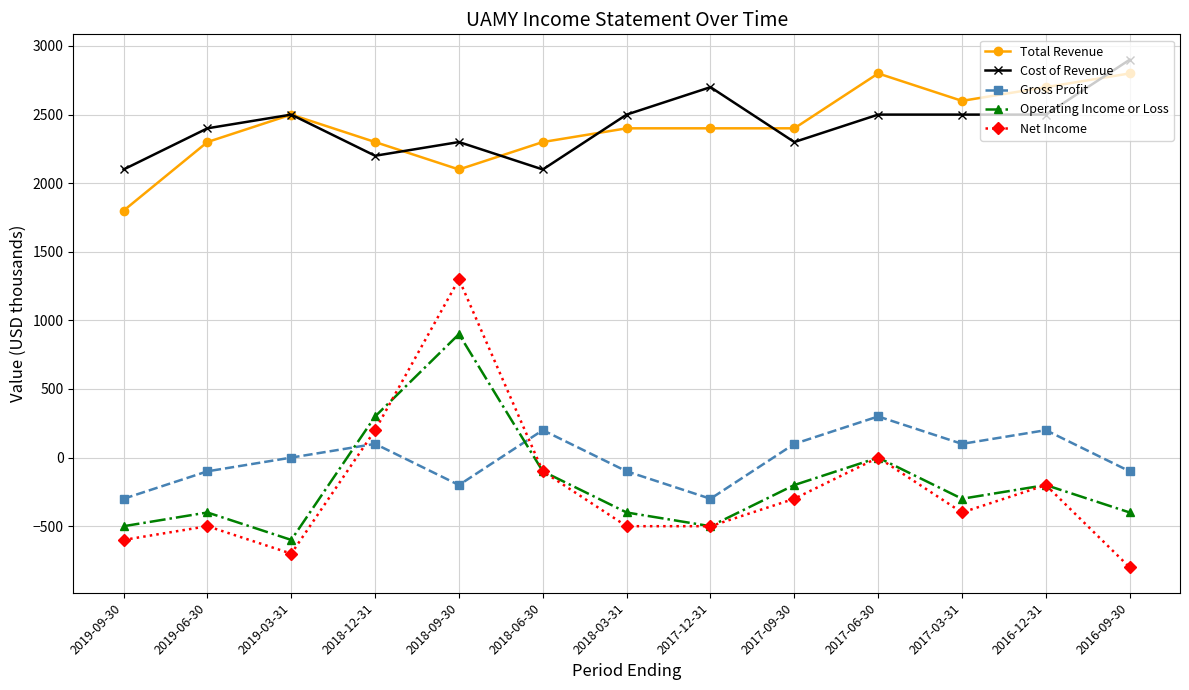

True or false: Total Revenue and Operating Income or Loss cross at least once.

False